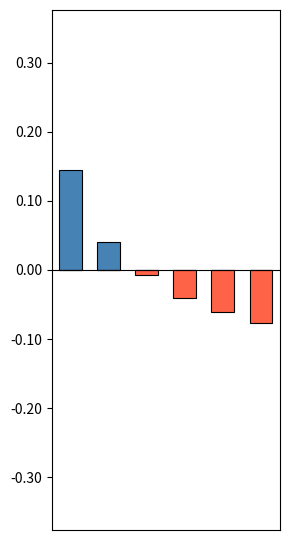

The positive series shows -0.0 at 3. True or false?

False